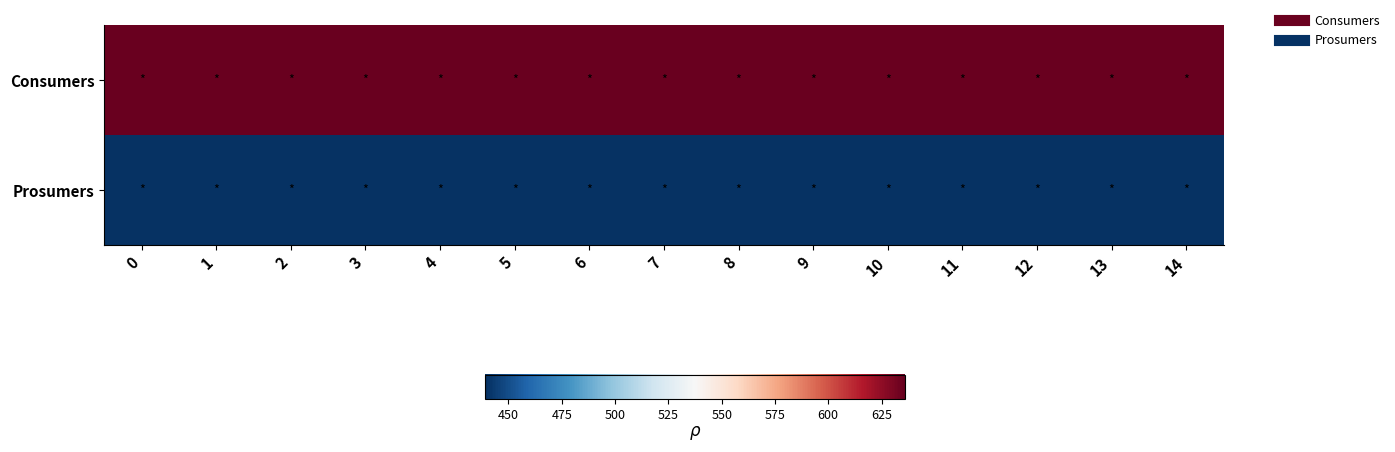

What is the greatest value displayed?

635